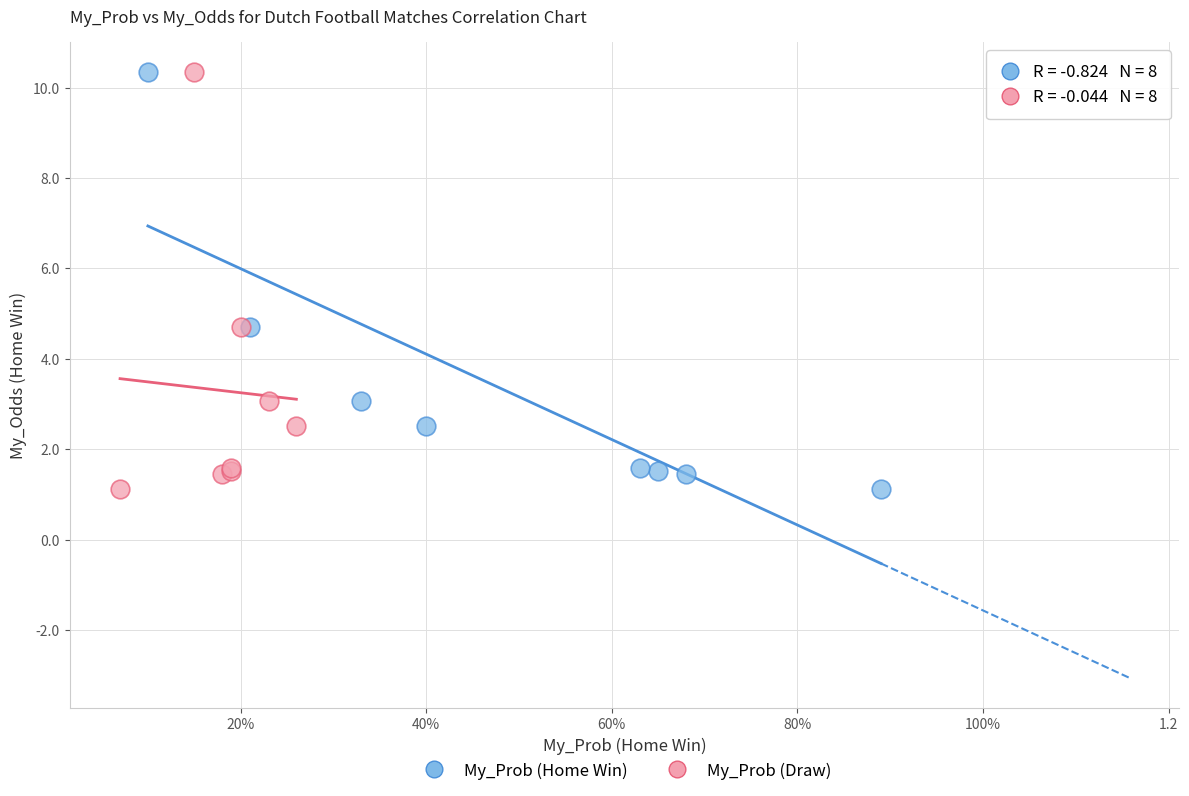

What are all the series names shown in the legend?

My_Prob (Home Win), My_Prob (Draw)